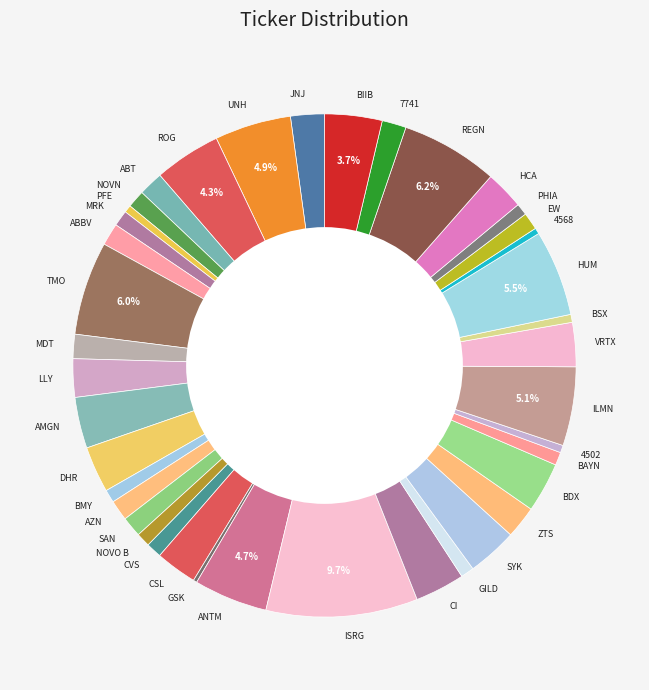

Which slice is the largest?

ISRG